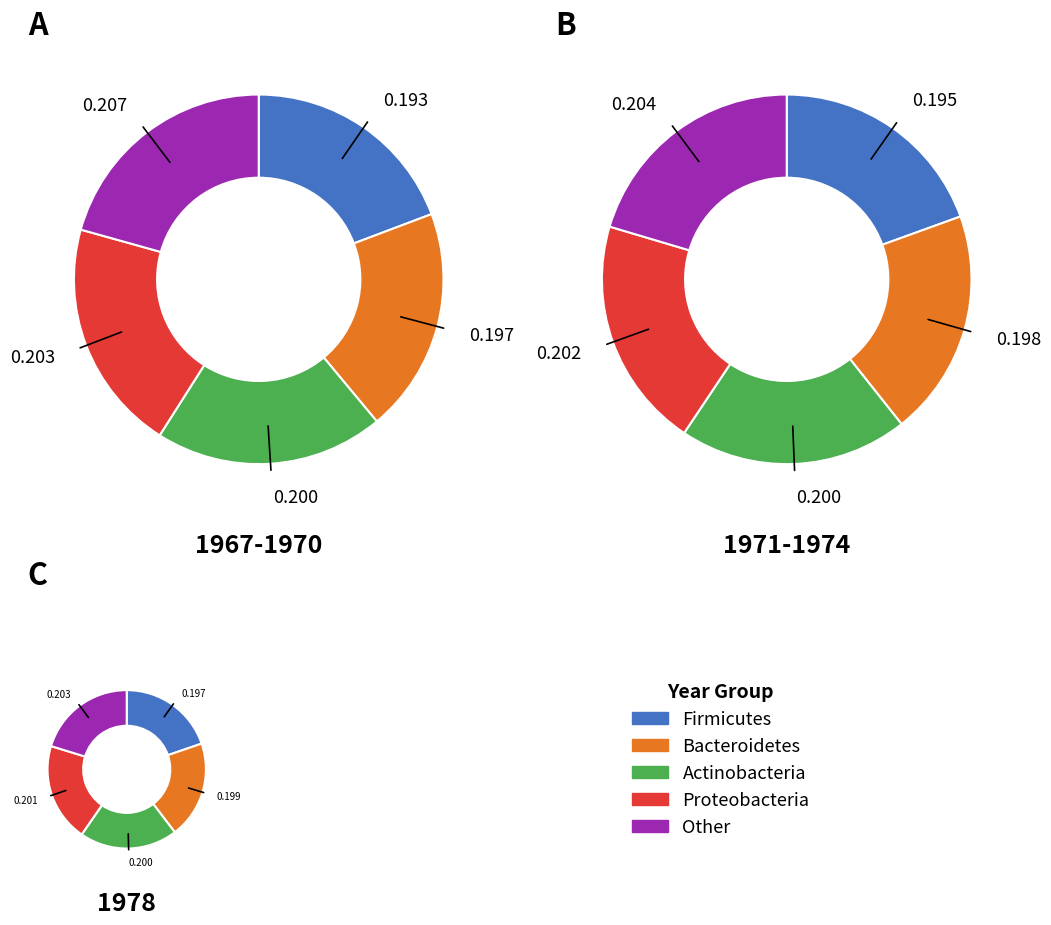

At 1972, list the series in order from smallest to largest.

Firmicutes, Bacteroidetes, Actinobacteria, Proteobacteria, Other